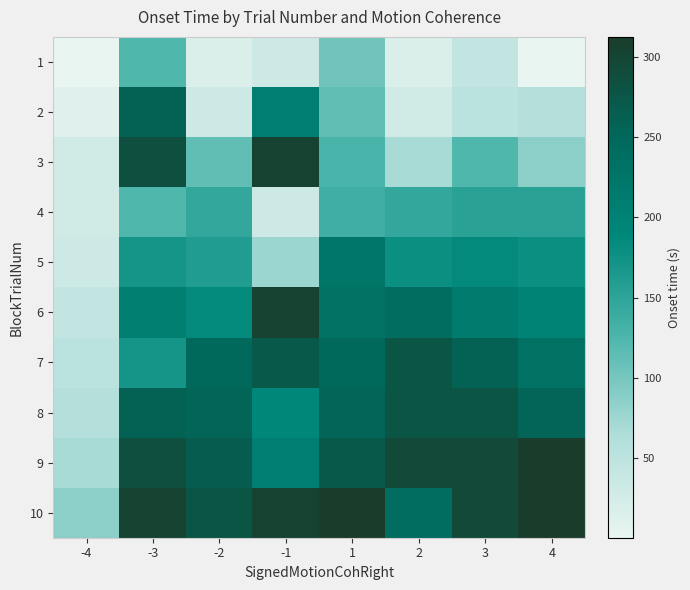

At how many categories does at least one series exceed 226?

7